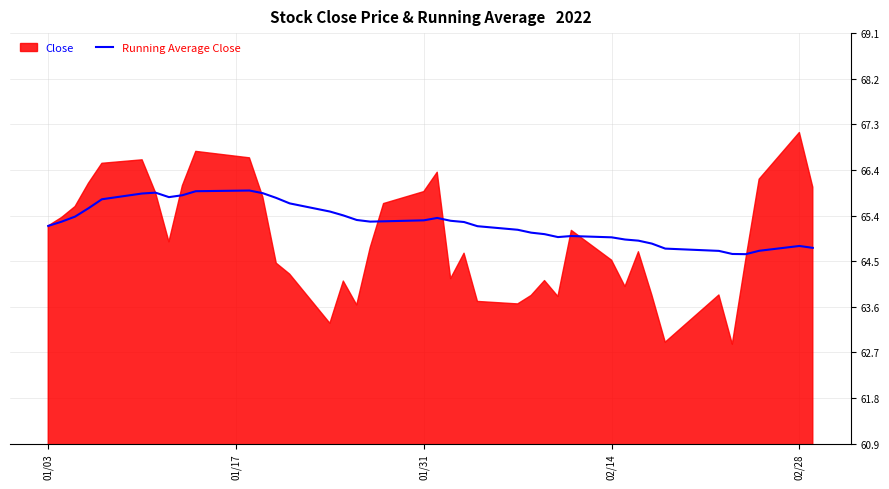

What is the lowest value of the Running Average Close series?

64.7